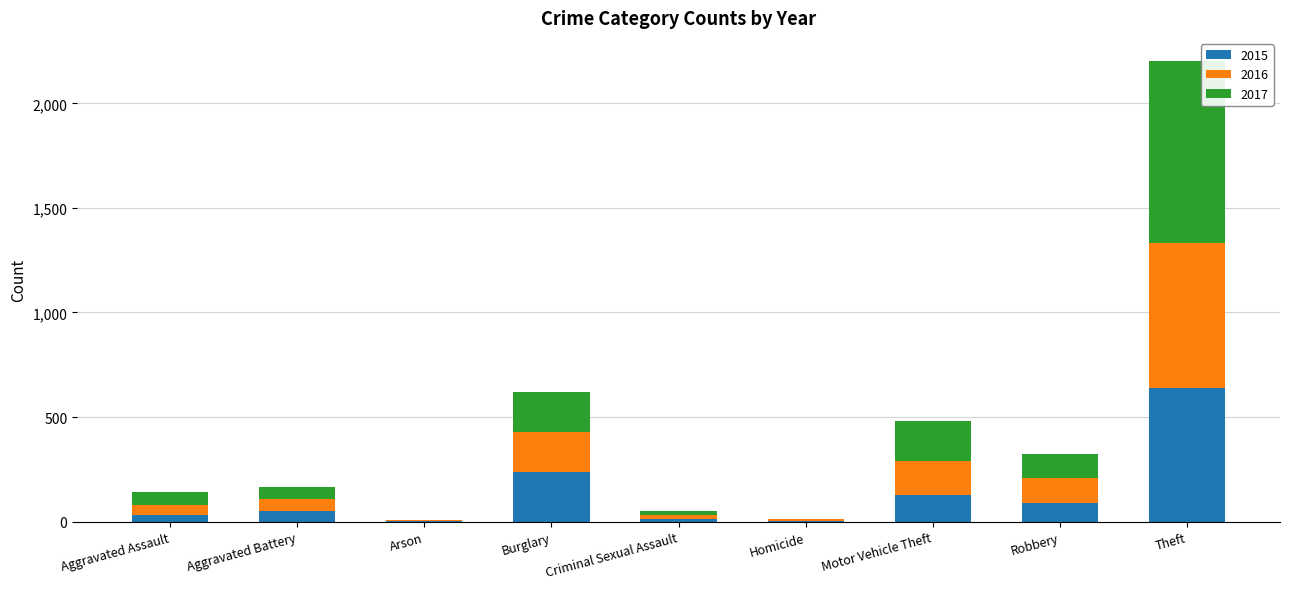

Is it true that 2015 equals 87 at Robbery?

True